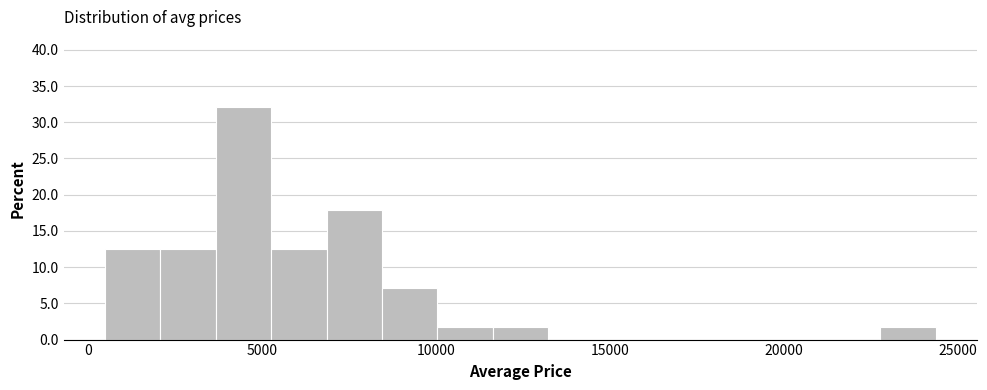

Around what value on the x-axis is the tallest bar? Give the approximate position of its centre, as read against the axis.

4500